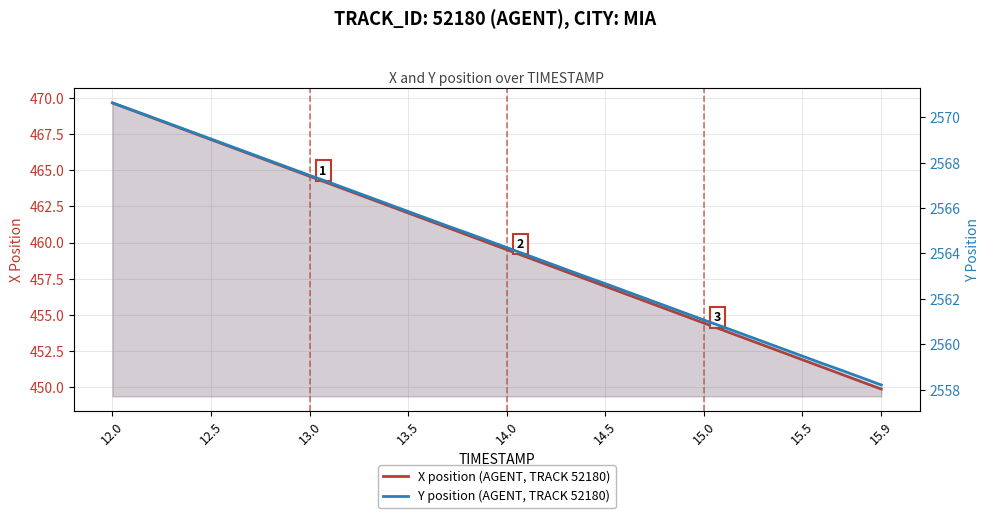

What are all the series names shown in the legend?

X position (AGENT, TRACK 52180), Y position (AGENT, TRACK 52180)